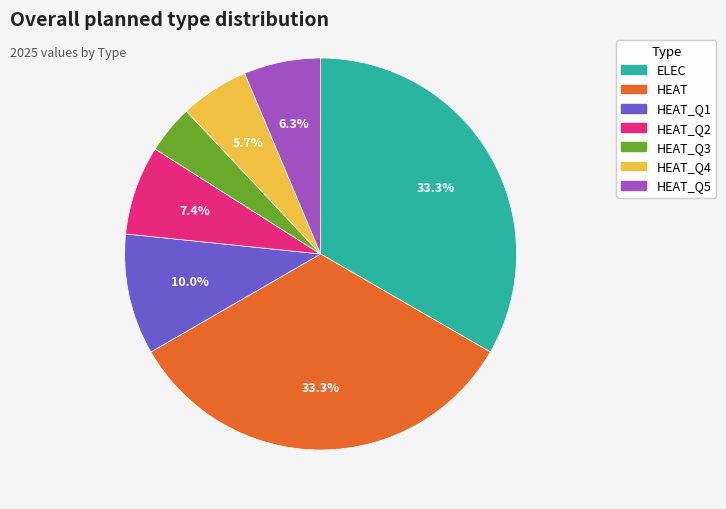

Does any single category account for the majority?

No